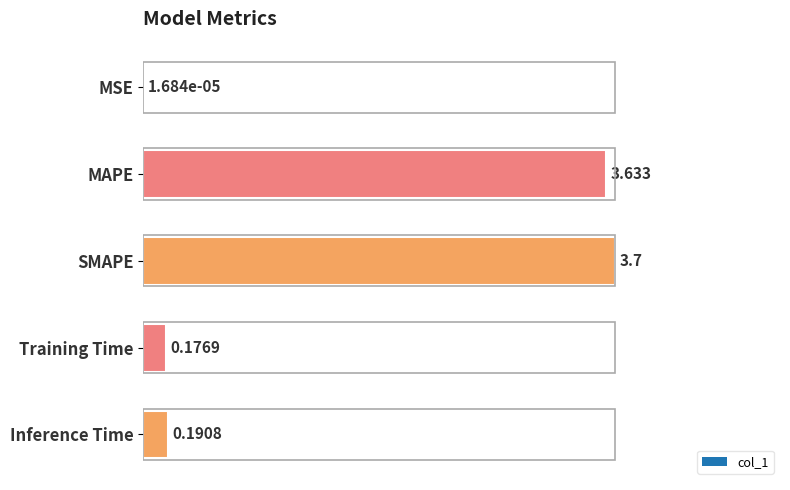

Rank the categories by value from highest to lowest.

SMAPE, MAPE, Inference Time, Training Time, MSE